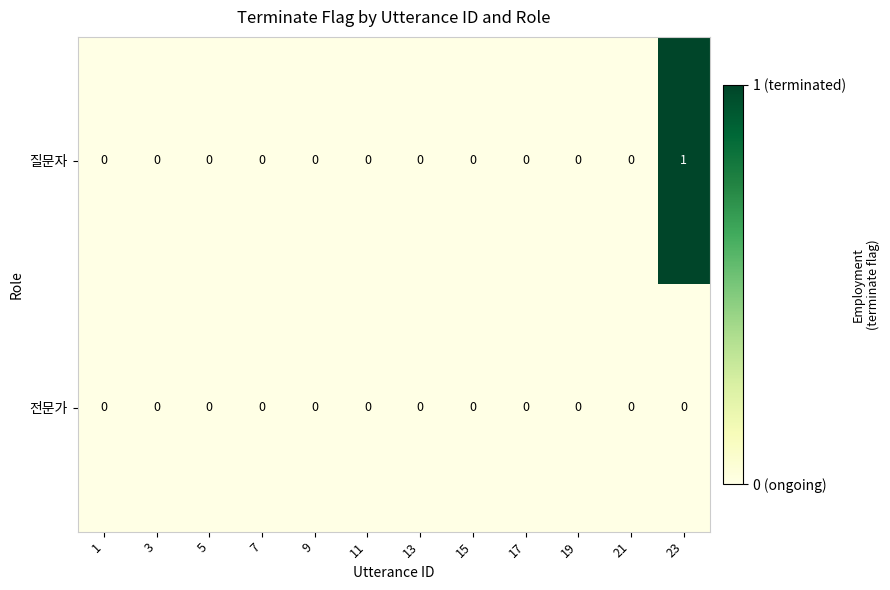

Rank the series by their average value, from lowest to highest.

전문가, 질문자